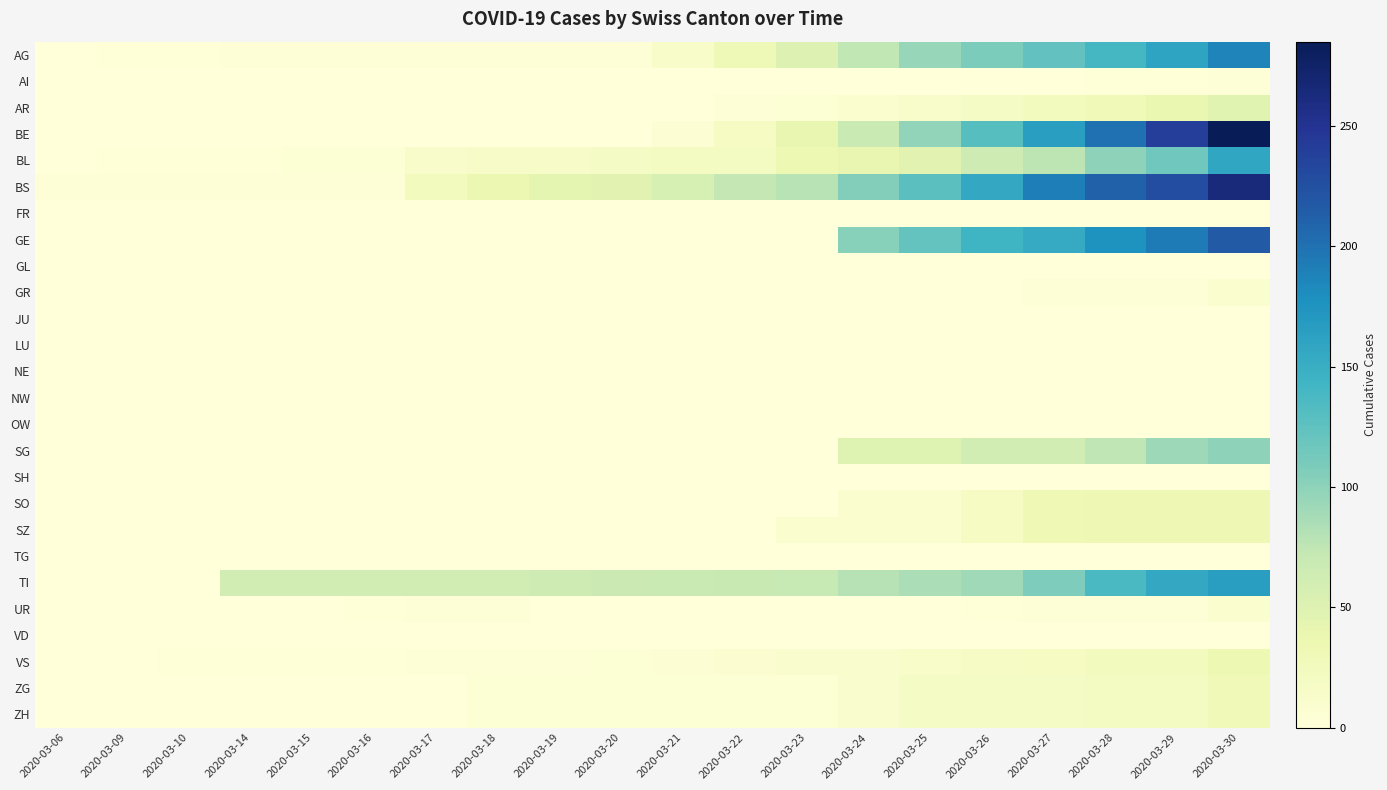

Rank the series by their maximum value, from highest to lowest.

BE, BS, GE, AG, TI, BL, SG, AR, VS, SO, SZ, ZG, ZH, GR, UR, AI, FR, GL, JU, LU, NE, NW, OW, SH, TG, VD